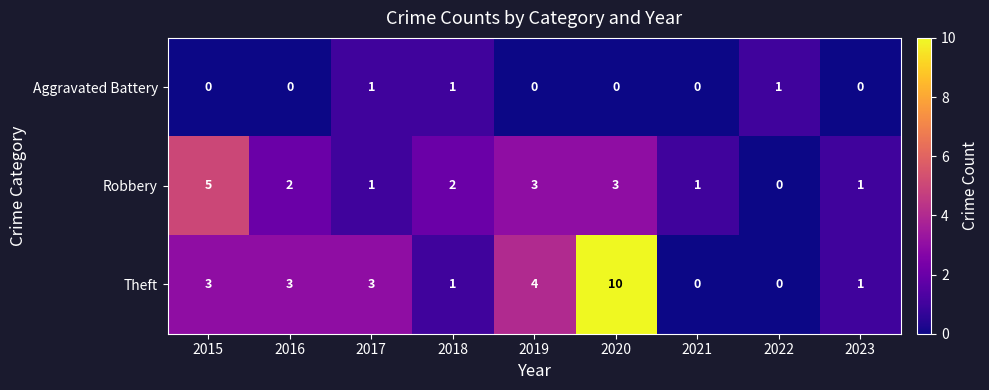

True or false: Robbery has a value of 5 at 2015.

True